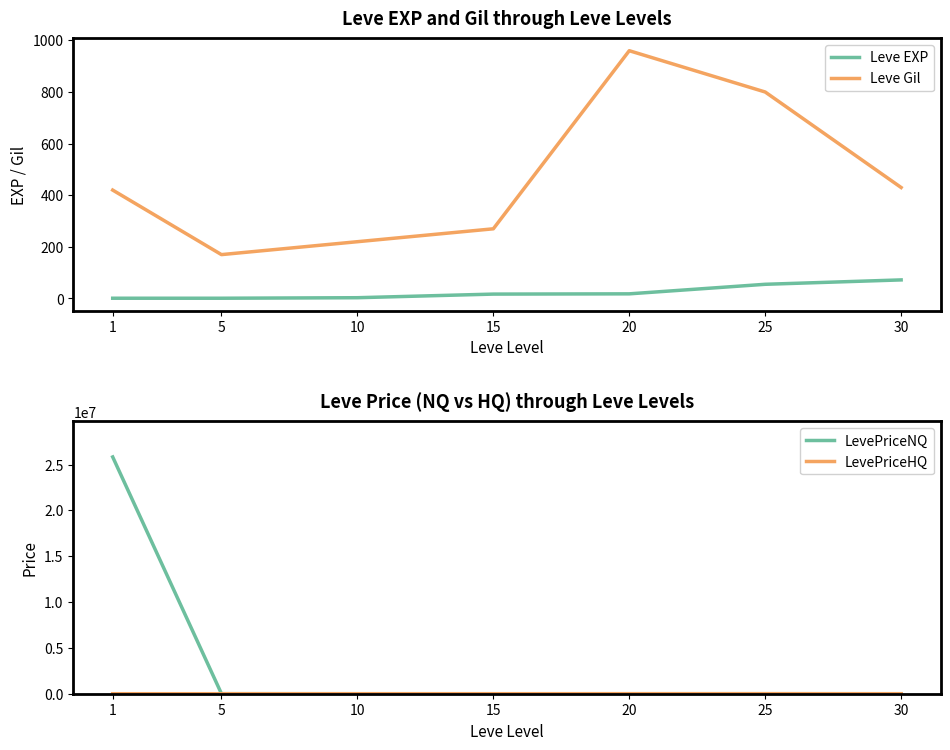

Between which two adjacent categories do LevePriceNQ and Leve Gil first intersect?

15 and 20